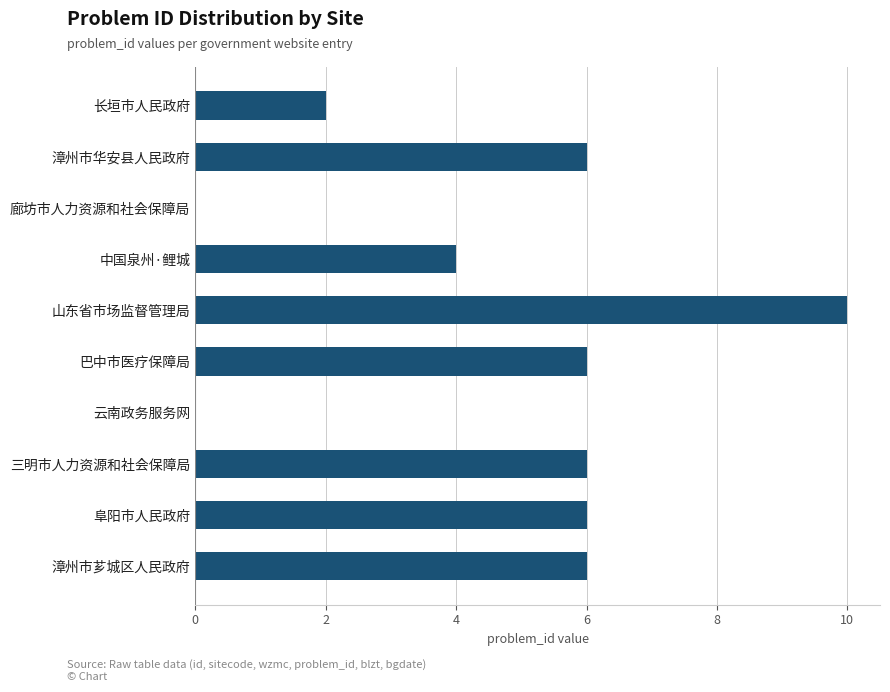

Which label corresponds to the largest value in the chart?

山东省市场监督管理局